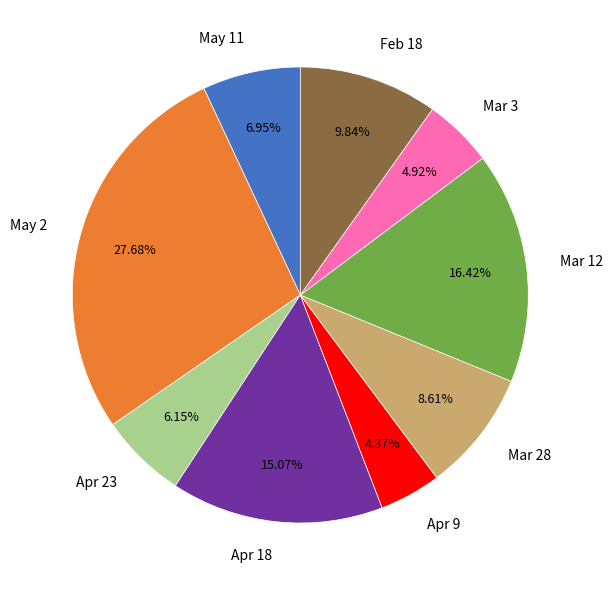

Does Apr 18 represent more than half of the total?

No